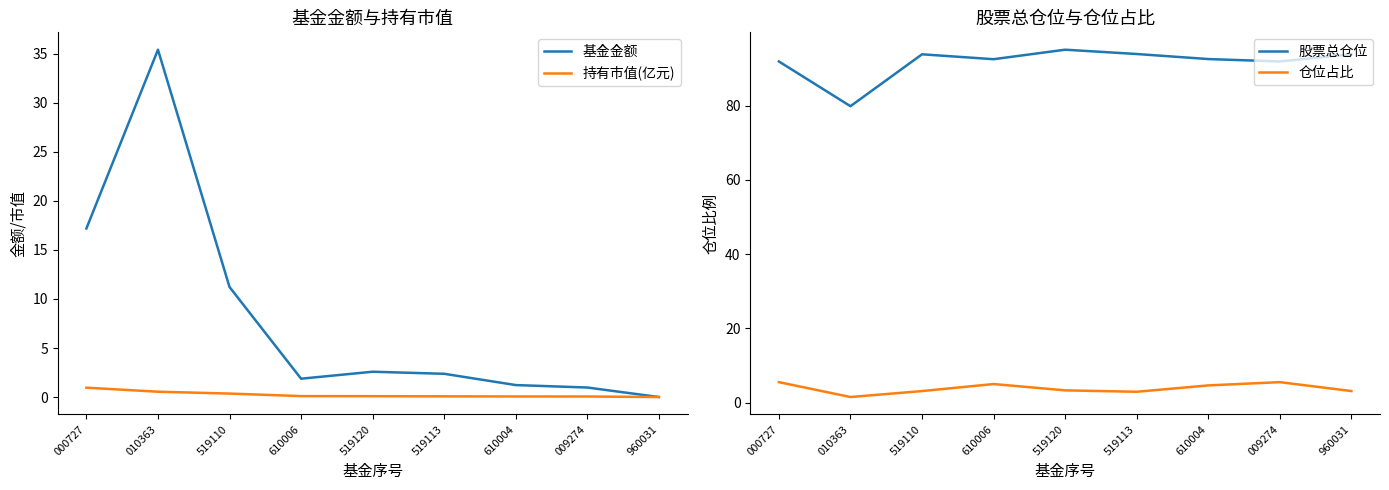

How many data points in 股票总仓位 are above 92?

6